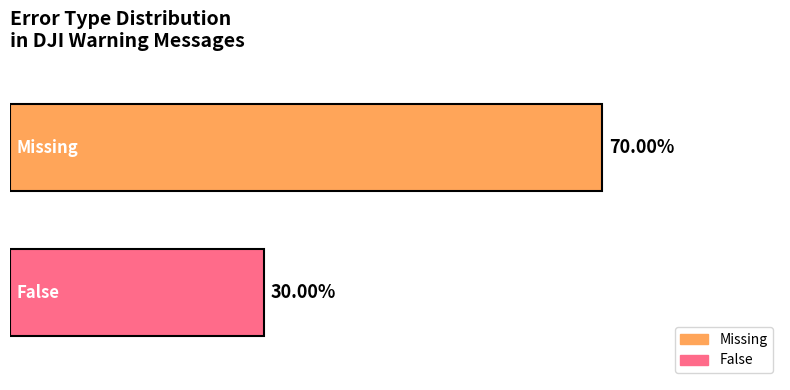

What are all the series names shown in the legend?

Missing, False